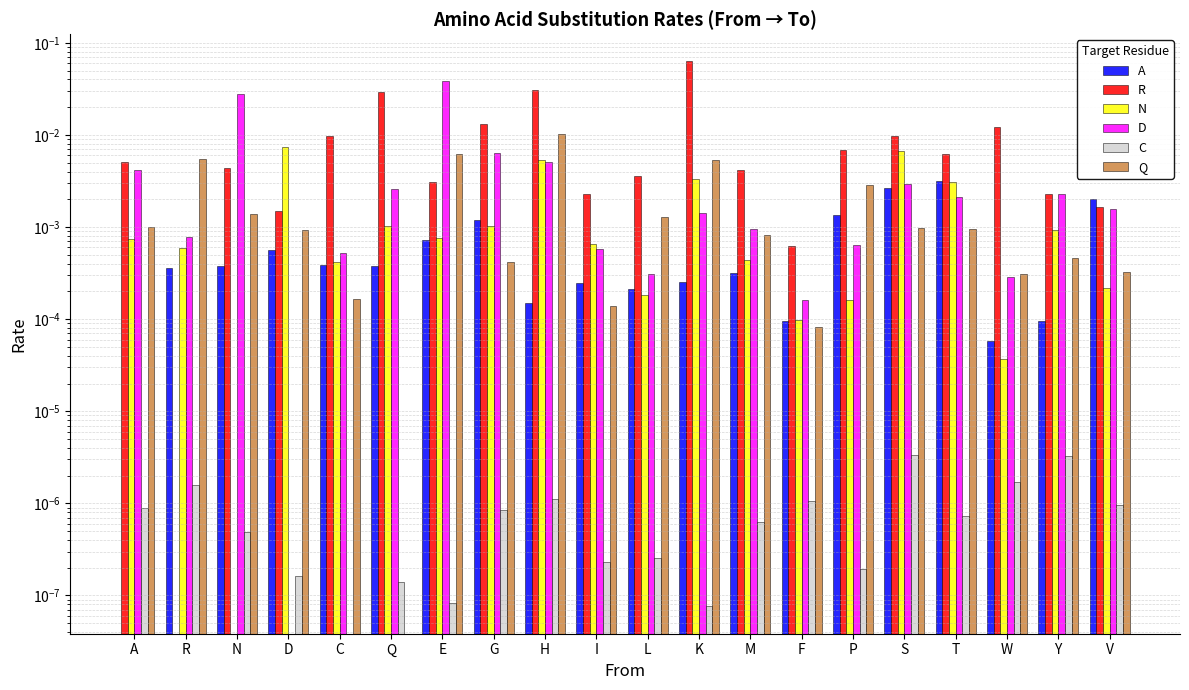

Between S and V, which series saw the biggest shift?

R